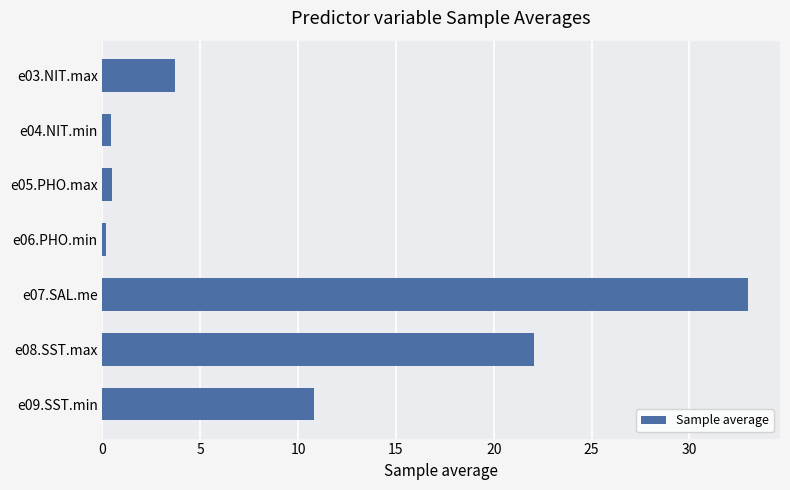

What is the sum of the values at e07.SAL.me and e08.SST.max?

55.0